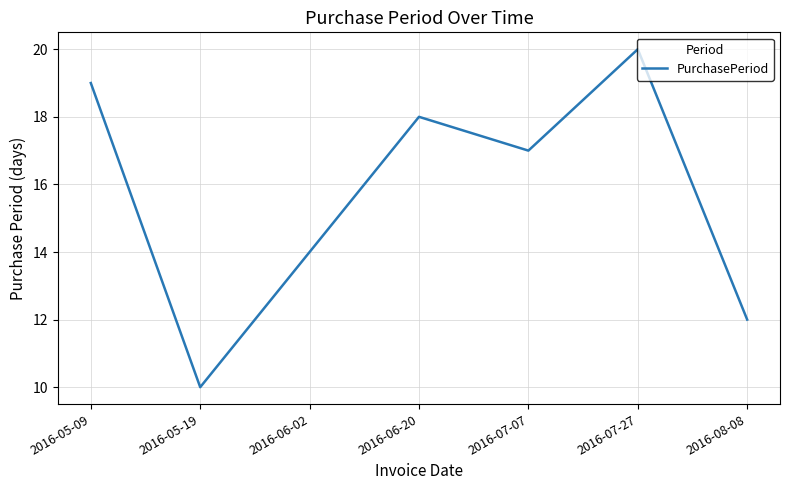

At which category does the data reach its first local peak?

2016-06-20